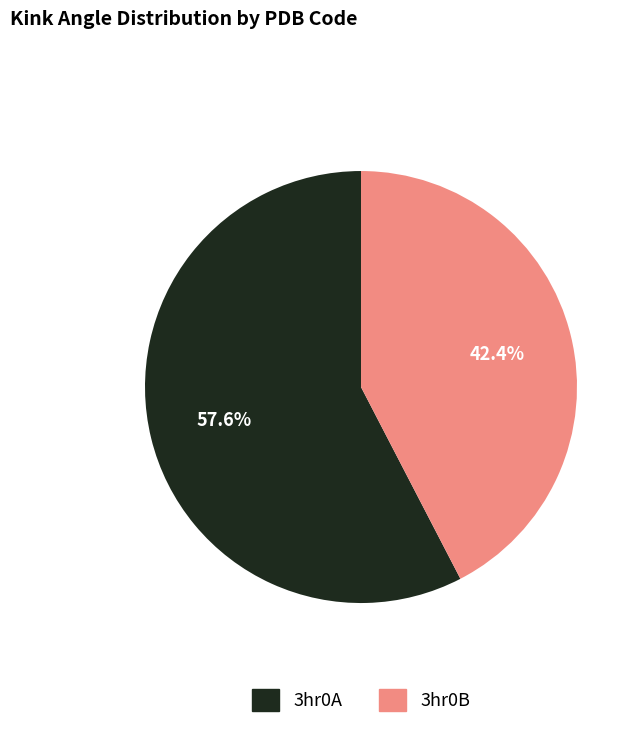

Is there any slice that represents more than half of the pie?

Yes